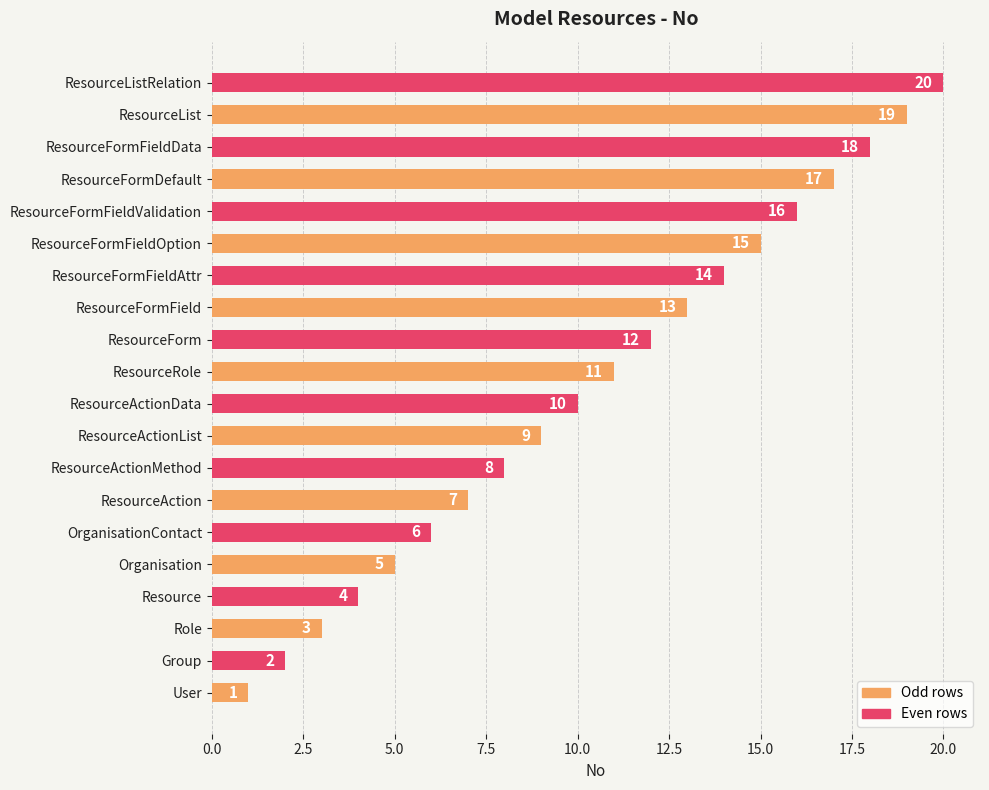

The value at ResourceFormFieldOption is 15. True or false?

True